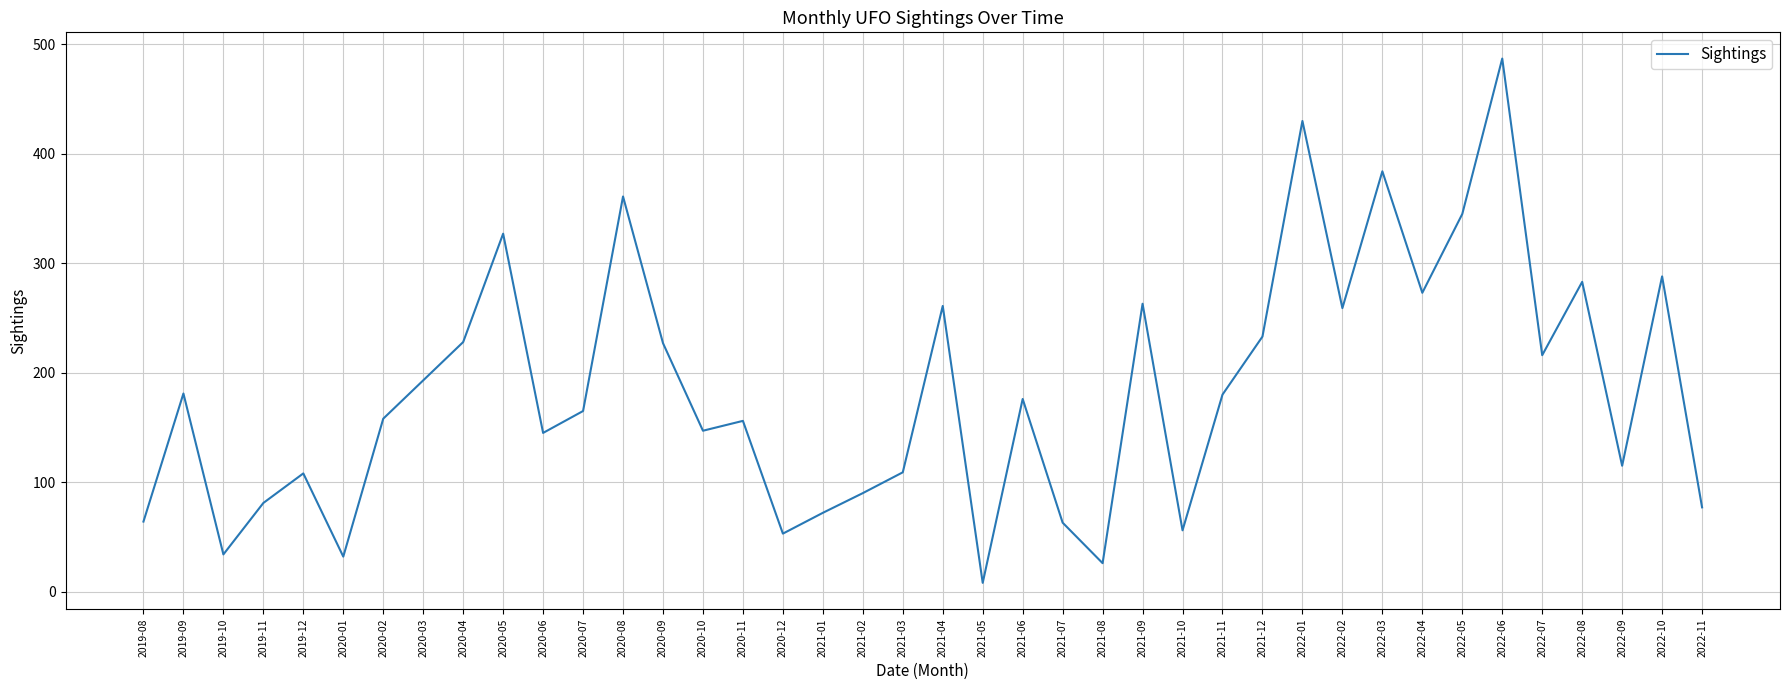

What is the approximate value at 2020-11?

156